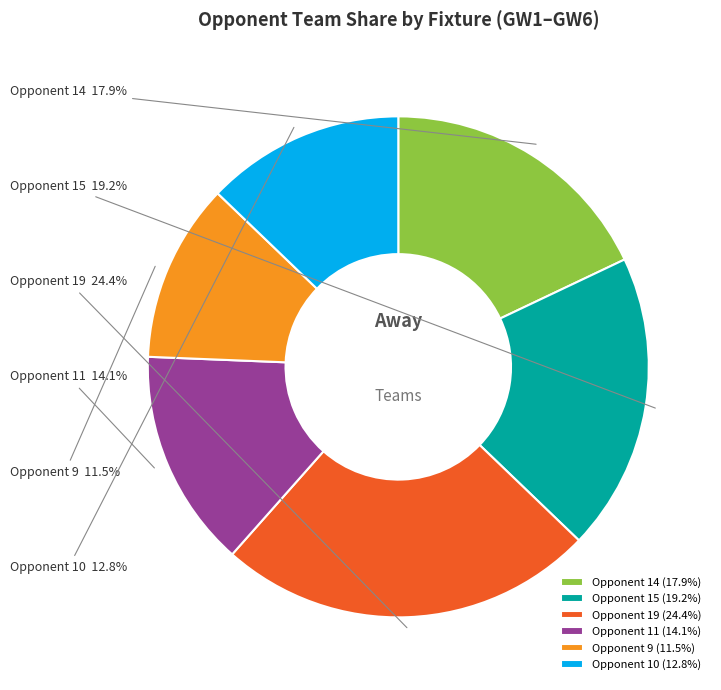

What portion of the pie excludes Opponent 9?

88.5%